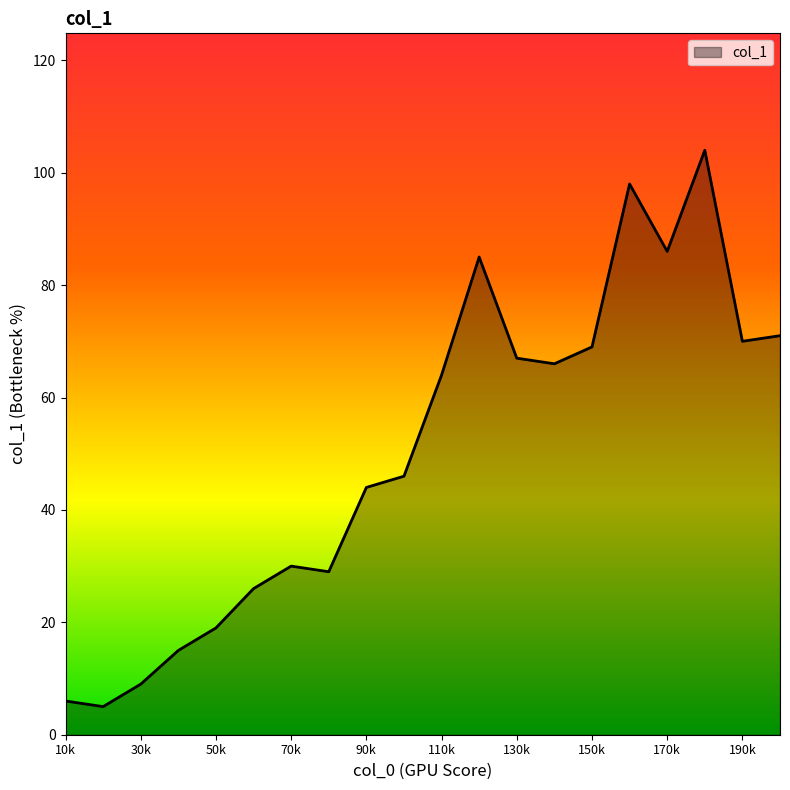

How many interior local valleys (lower than both neighbors) does the data have?

5